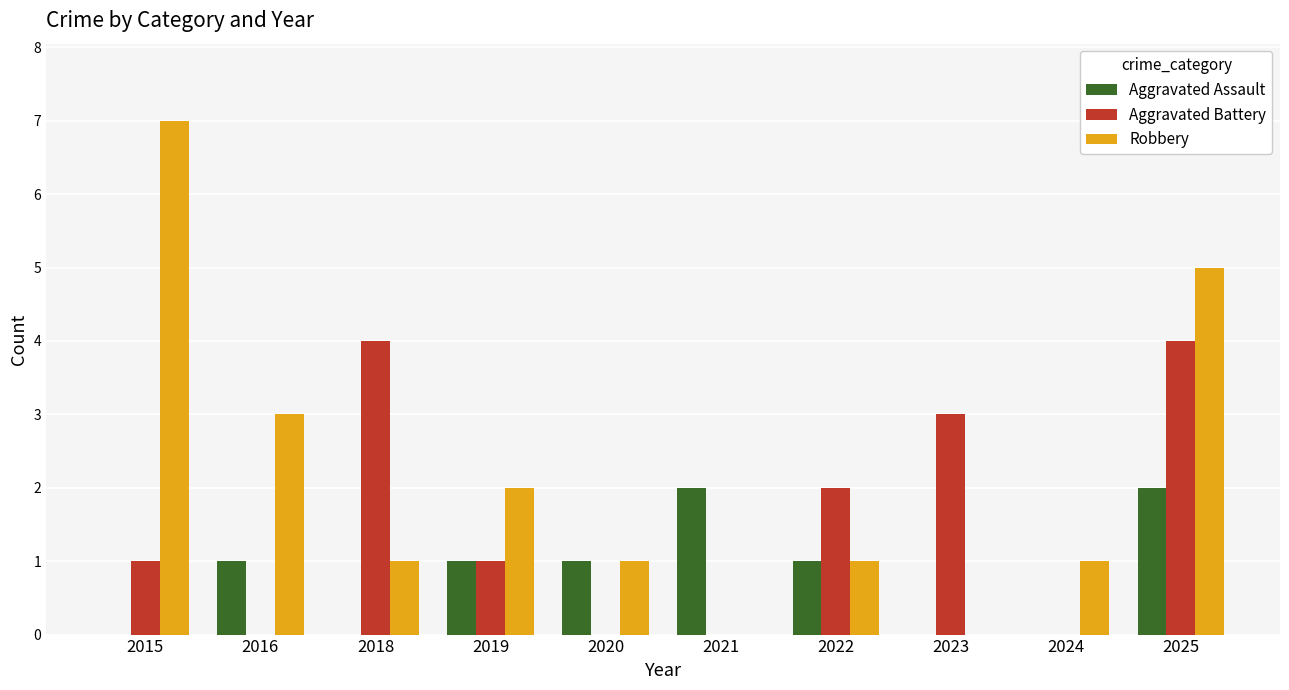

How many Aggravated Assault values are between 0 and 1?

8